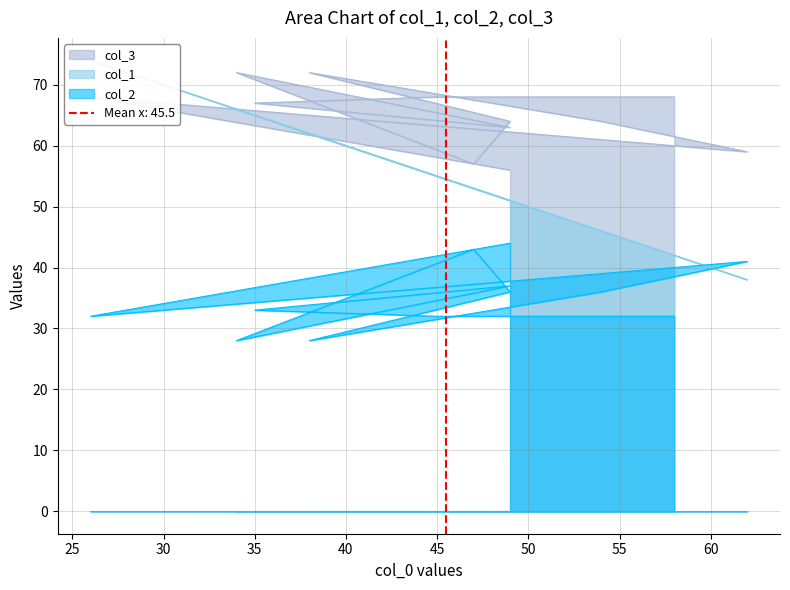

True or false: col_1 has a value of 82 at 45.

False